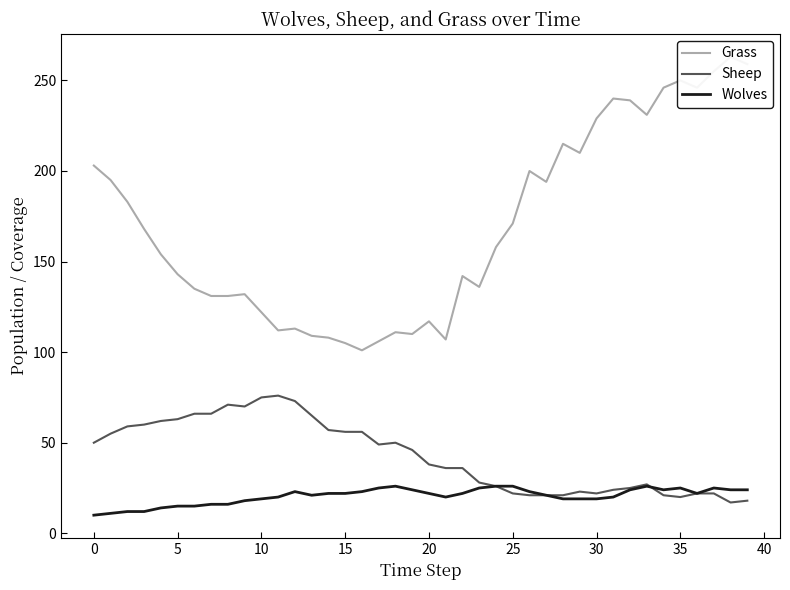

How many lines are shown in the chart?

3